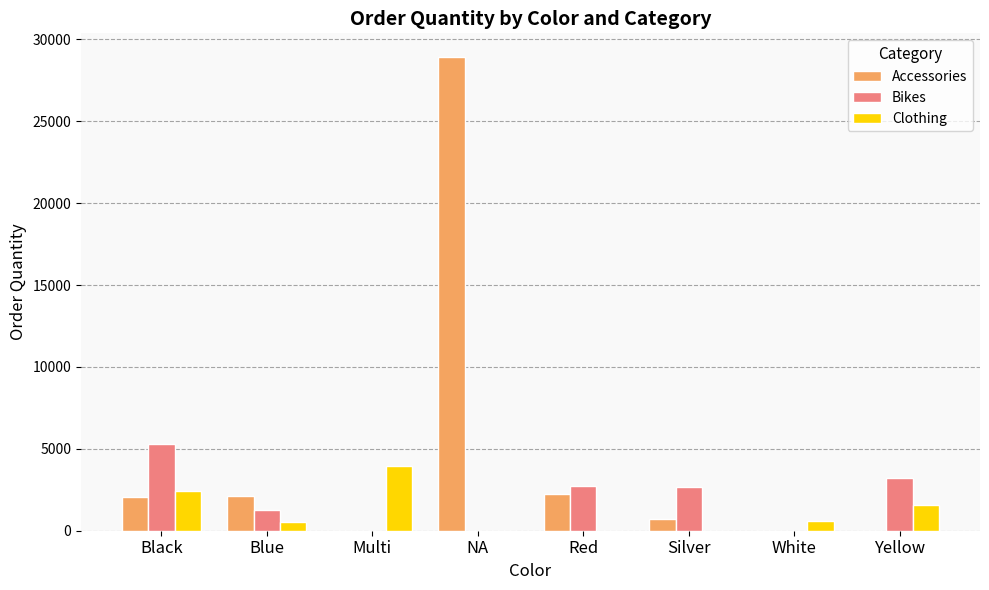

True or false: Clothing has a value of 2552 at Multi.

False